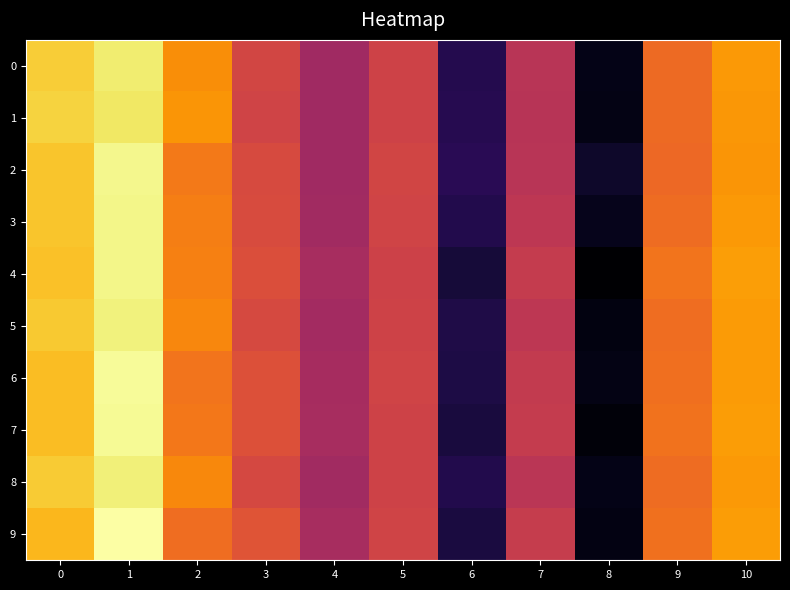

Which series has the widest spread of values?

4